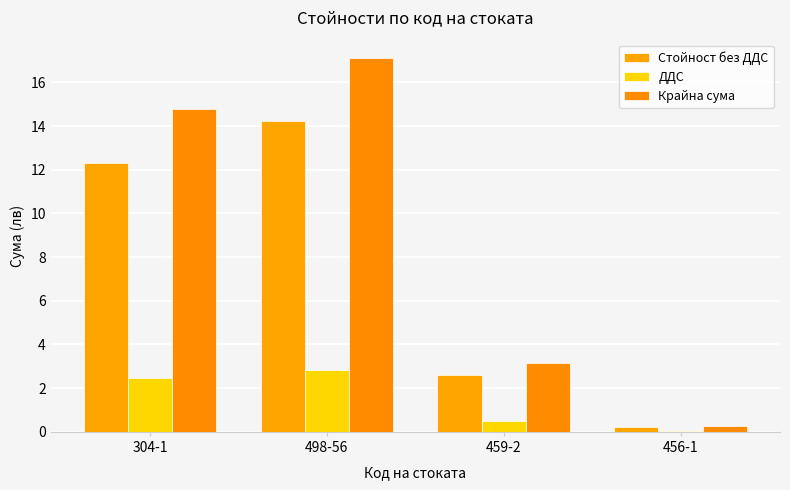

How many categories are shown in the chart?

4